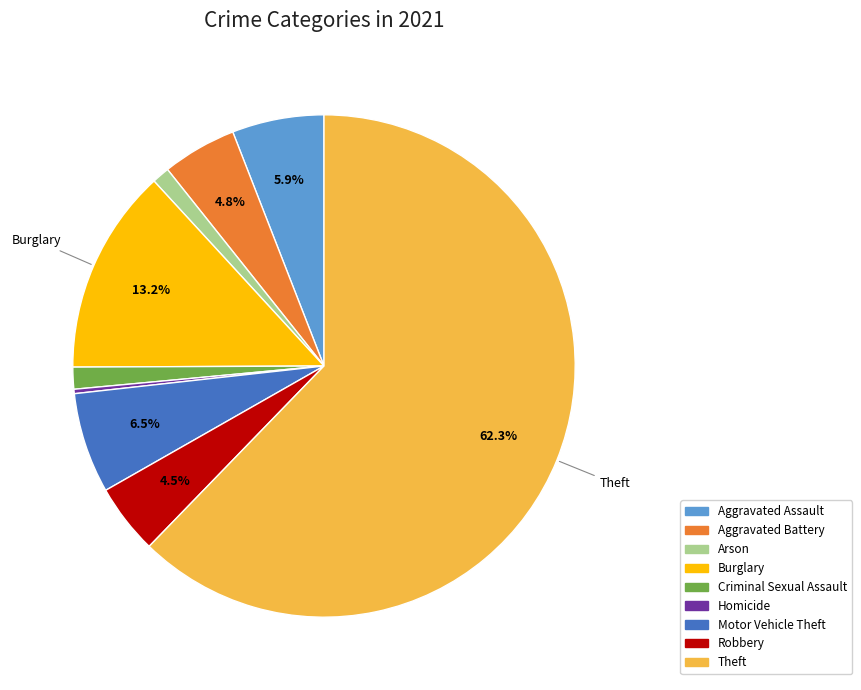

True or false: Robbery accounts for 19% of the total.

False